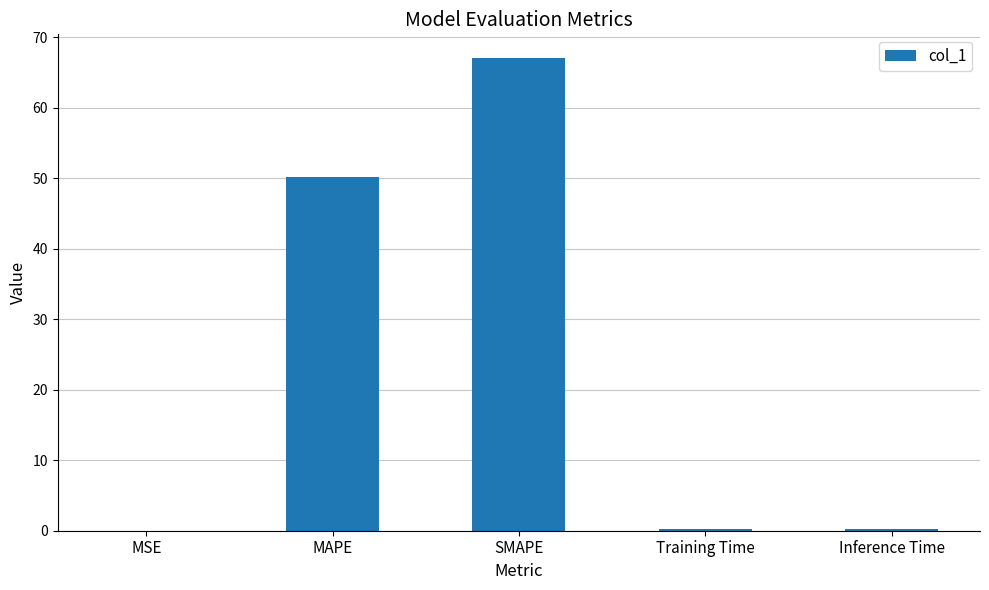

The value at MAPE is 30.7. True or false?

False